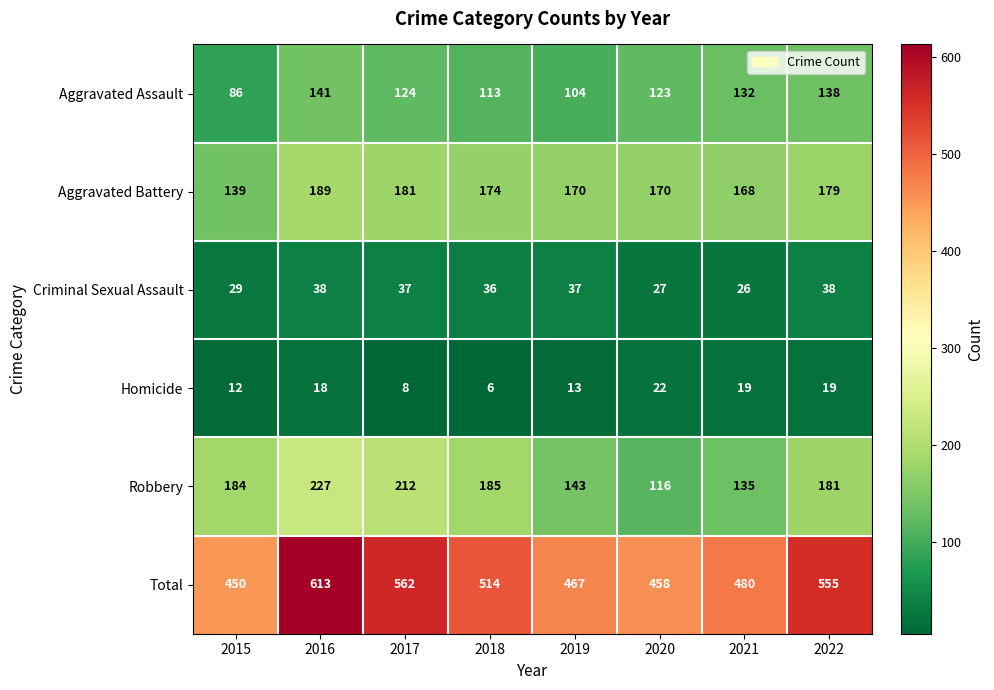

At which label does Criminal Sexual Assault reach its minimum?

2021